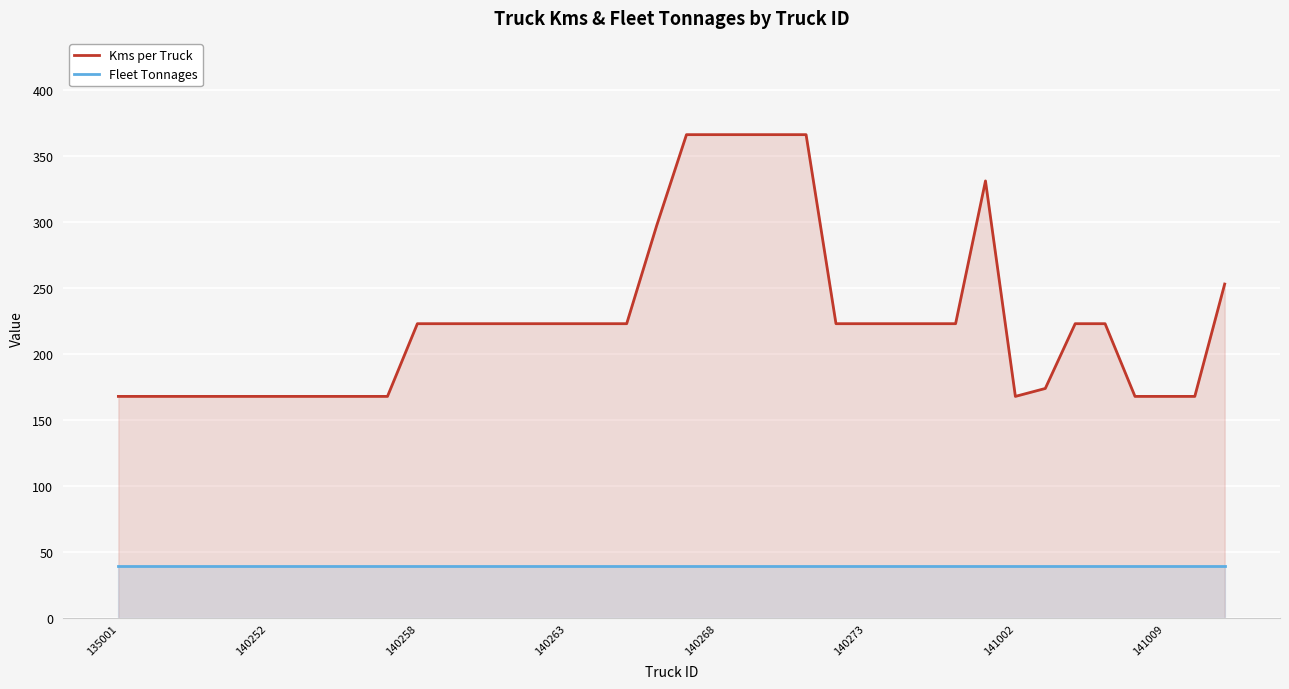

What value does the Fleet Tonnages series have at 140273?

40